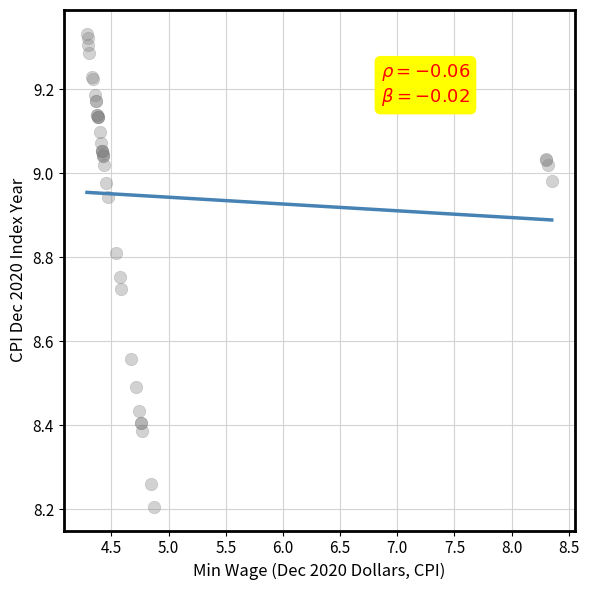

What Y value in the scatter plot is closest to 8?

8.2